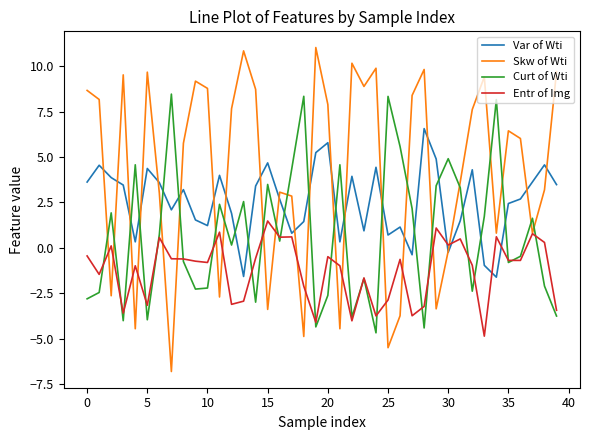

Which series has the largest total across all categories?

Skw of Wti